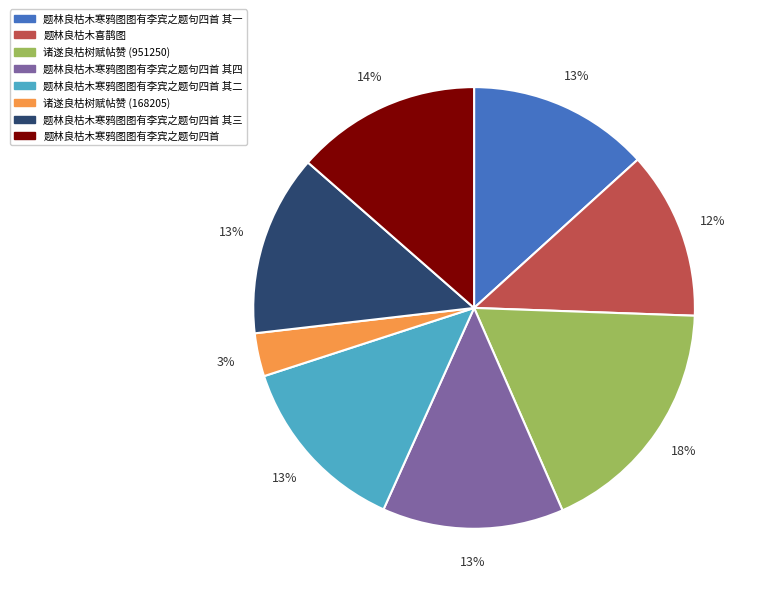

Does any single category account for the majority?

No